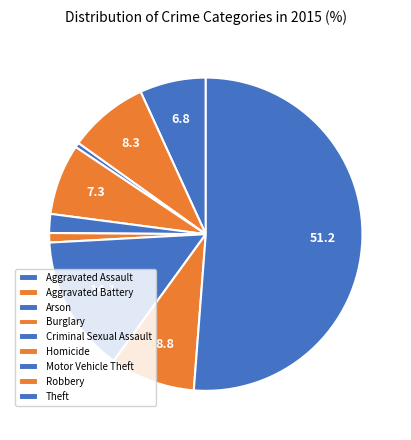

What is the largest slice in the pie chart?

Theft